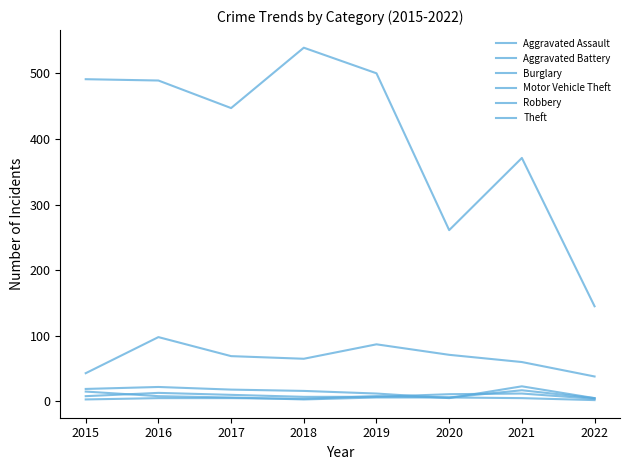

Which has a higher value, 2019 or 2022?

2019